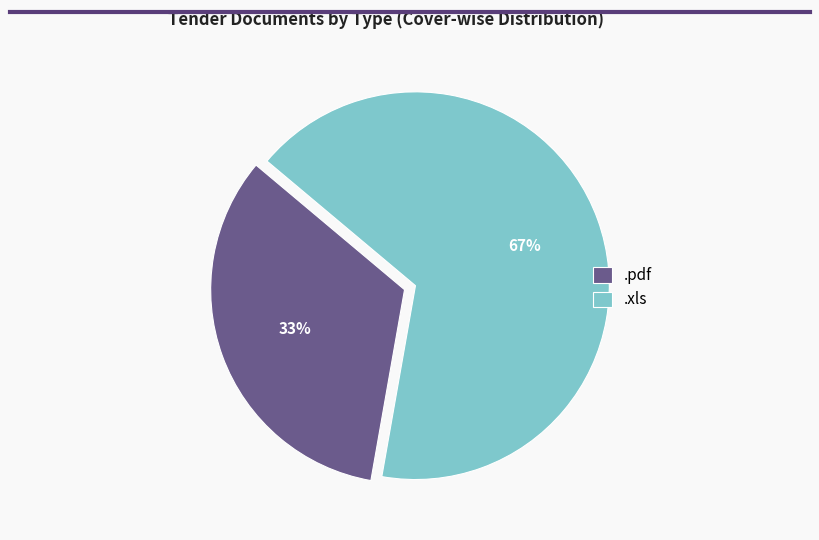

Which slice represents more than half of the pie?

.xls